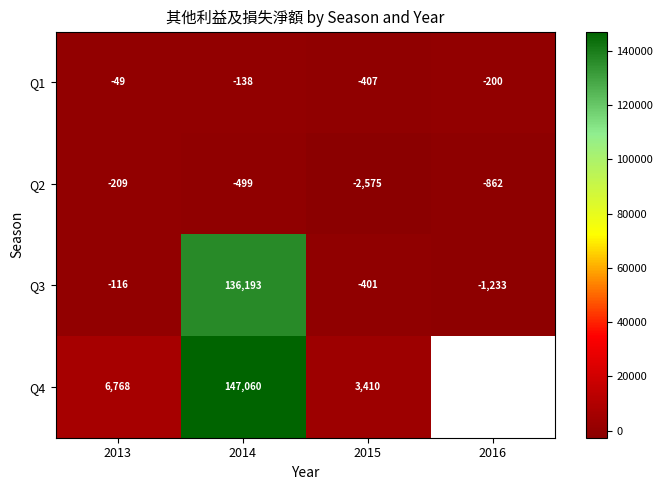

Rank the series at 2015 from highest to lowest value.

Q4, Q3, Q1, Q2